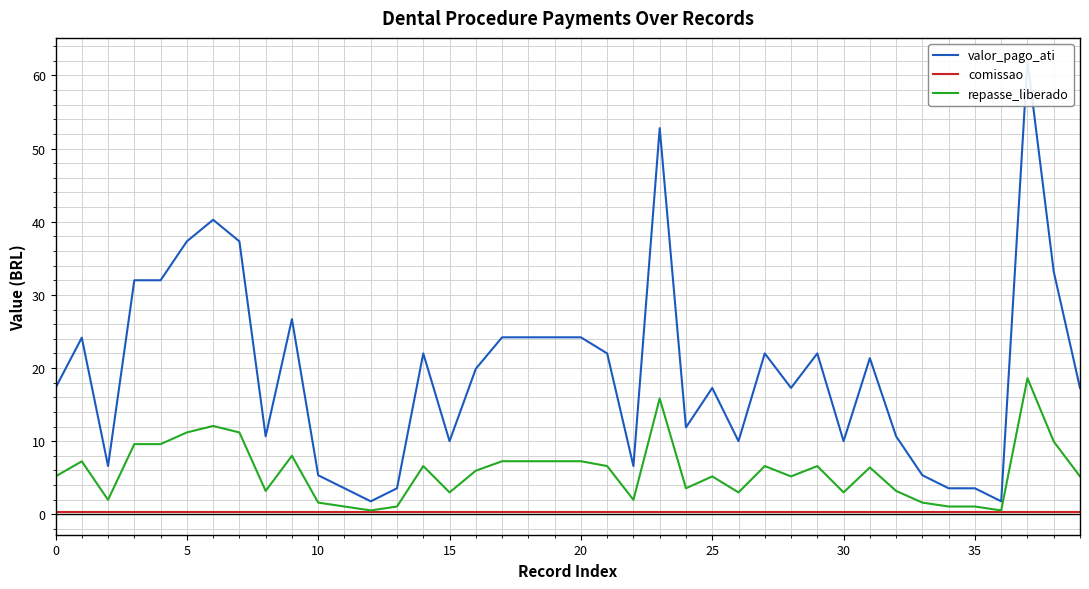

List the series in order of their overall mean, lowest first.

comissao, repasse_liberado, valor_pago_ati